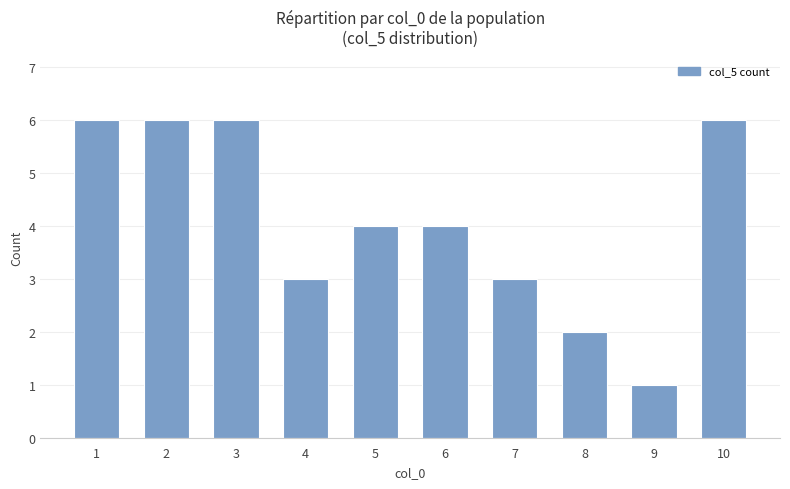

Between 8 and 4, which is larger?

4